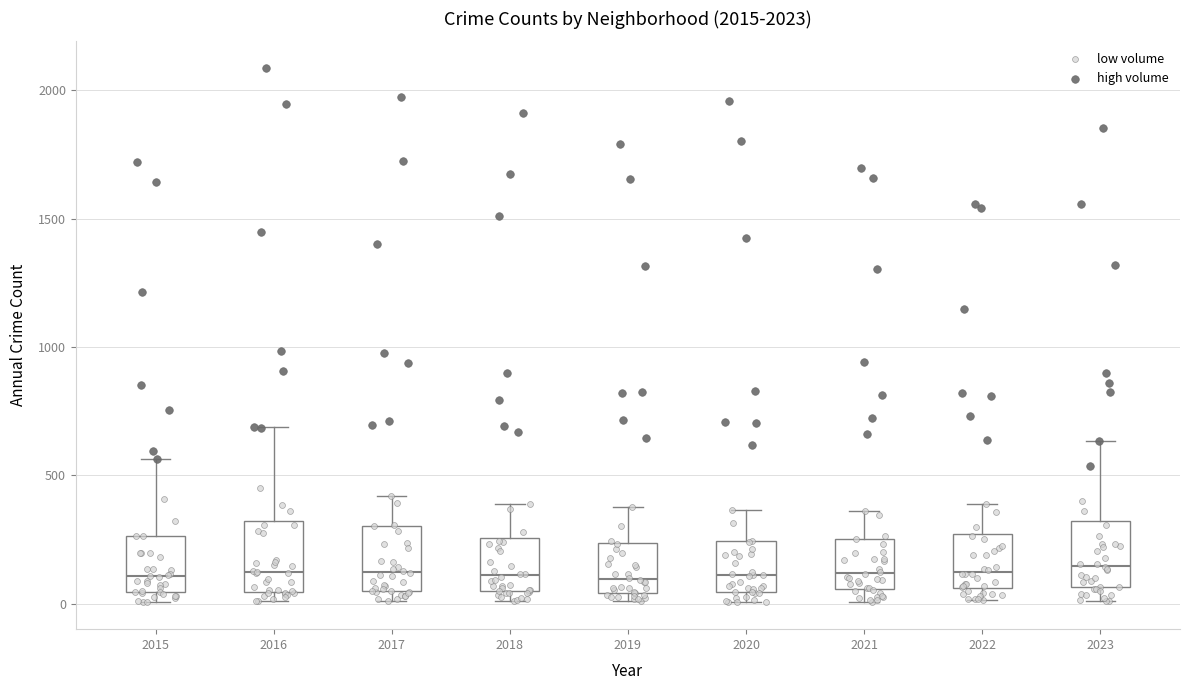

Where is the lower edge of the box at x = 2019 on the y-axis? The values are not printed on the chart, so give them approximately, as read against the axis.

50